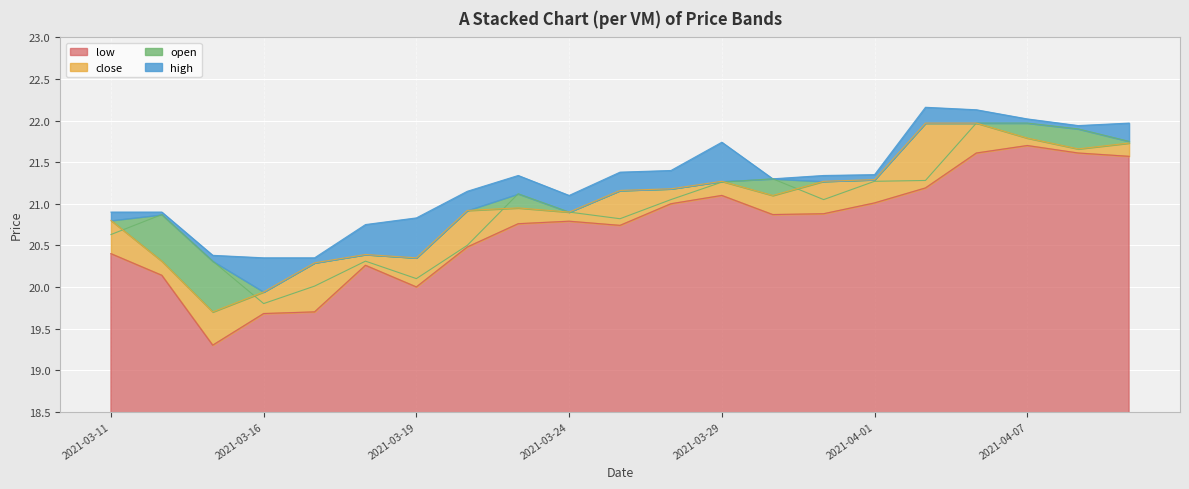

True or false: close and high intersect in this chart.

False